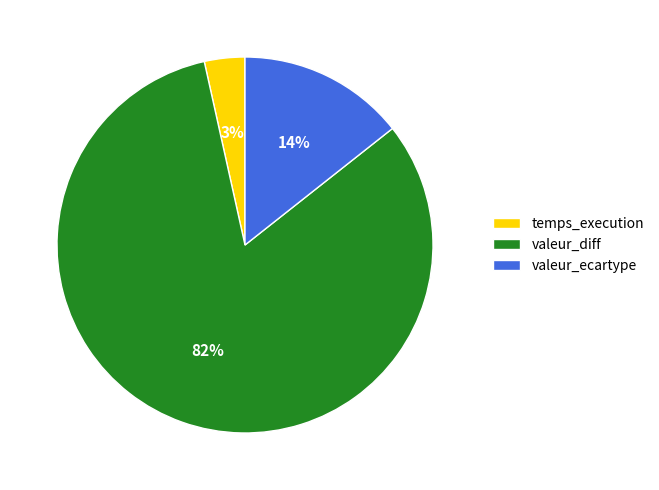

Is the sum of temps_execution and valeur_ecartype greater than half?

No